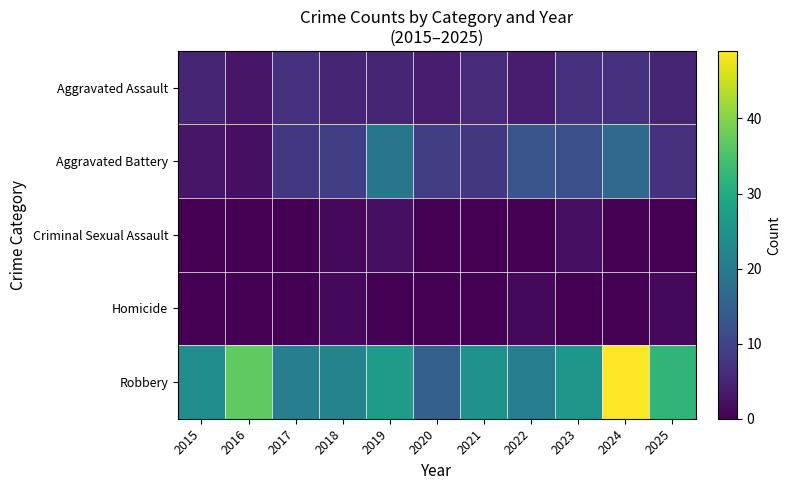

Reading left to right, extract all data points from this chart.

Aggravated Assault: 2015=5	2016=3	2017=7	2018=5	2019=5	2020=4	2021=6	2022=4	2023=7	2024=7	2025=5
Aggravated Battery: 2015=3	2016=2	2017=8	2018=9	2019=19	2020=9	2021=8	2022=13	2023=12	2024=17	2025=7
Criminal Sexual Assault: 2015=0	2016=0	2017=0	2018=1	2019=2	2020=0	2021=0	2022=0	2023=2	2024=0	2025=0
Homicide: 2015=0	2016=0	2017=0	2018=1	2019=0	2020=0	2021=0	2022=1	2023=0	2024=0	2025=1
Robbery: 2015=24	2016=37	2017=21	2018=22	2019=27	2020=15	2021=25	2022=21	2023=26	2024=49	2025=32